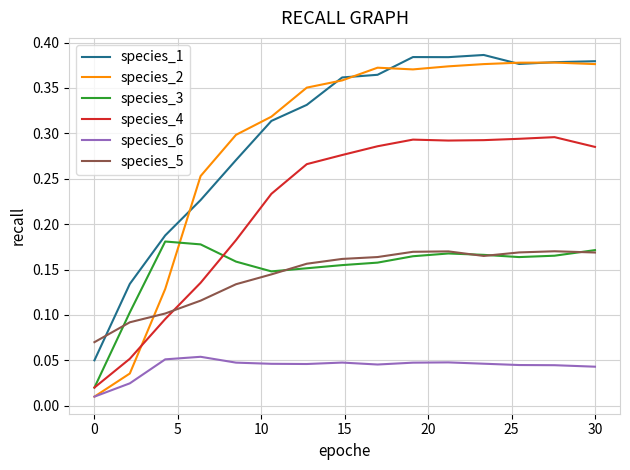

True or false: species_4 and species_1 intersect in this chart.

False